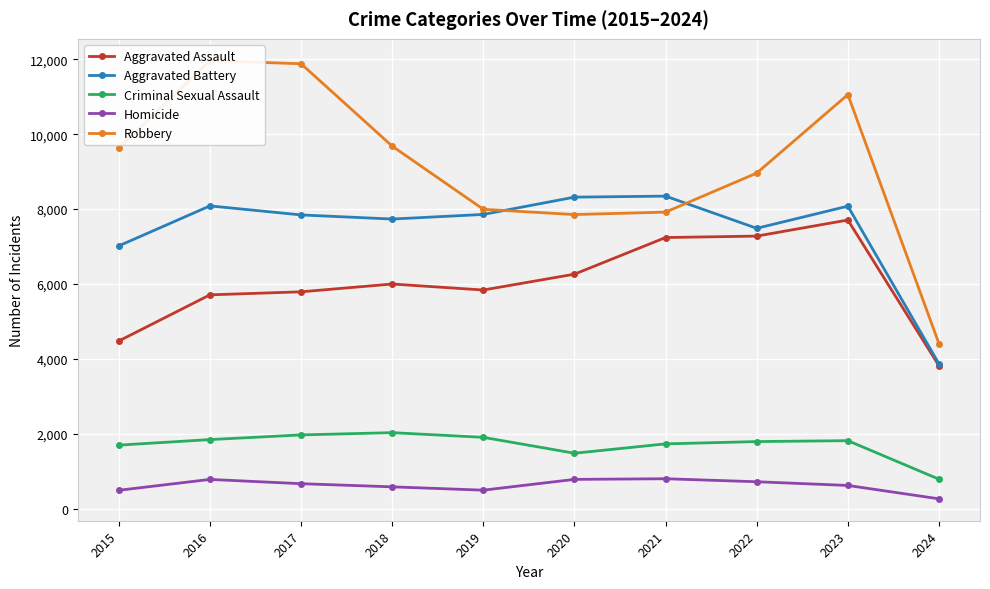

The Aggravated Assault series shows 5712 at 2016. True or false?

True